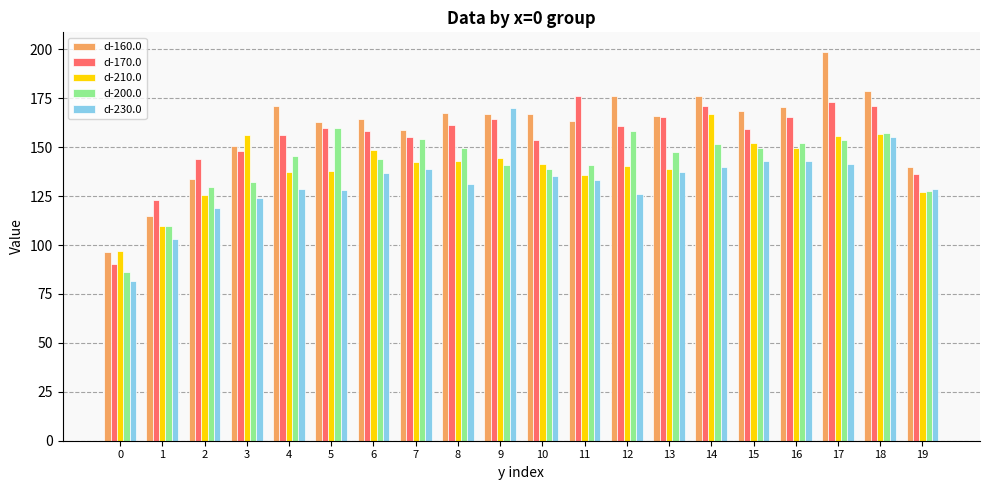

What are all the series names shown in the legend?

d-160.0, d-170.0, d-210.0, d-200.0, d-230.0